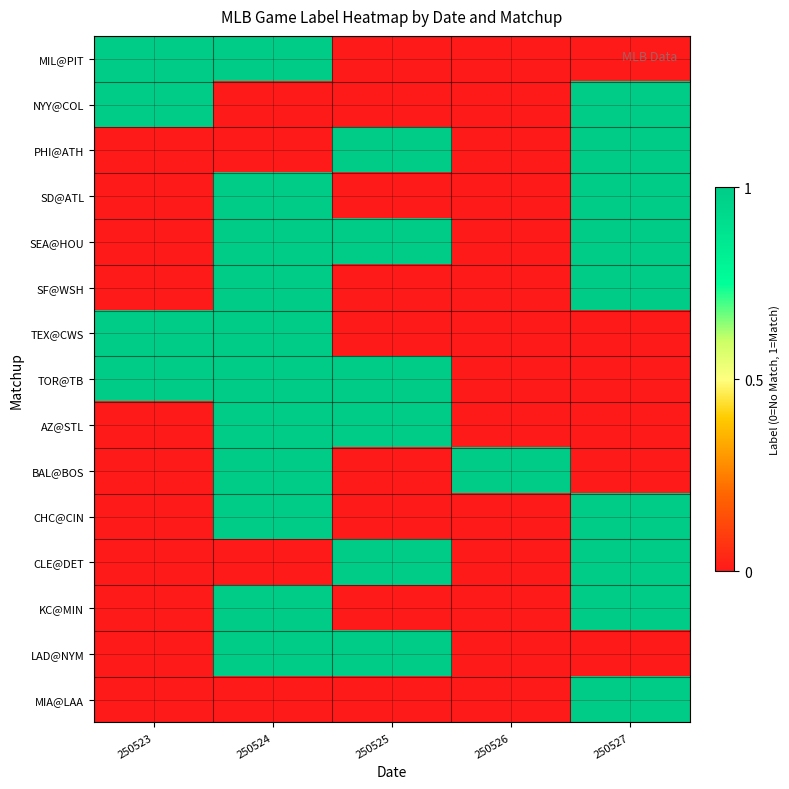

How many data points does each series have?

5